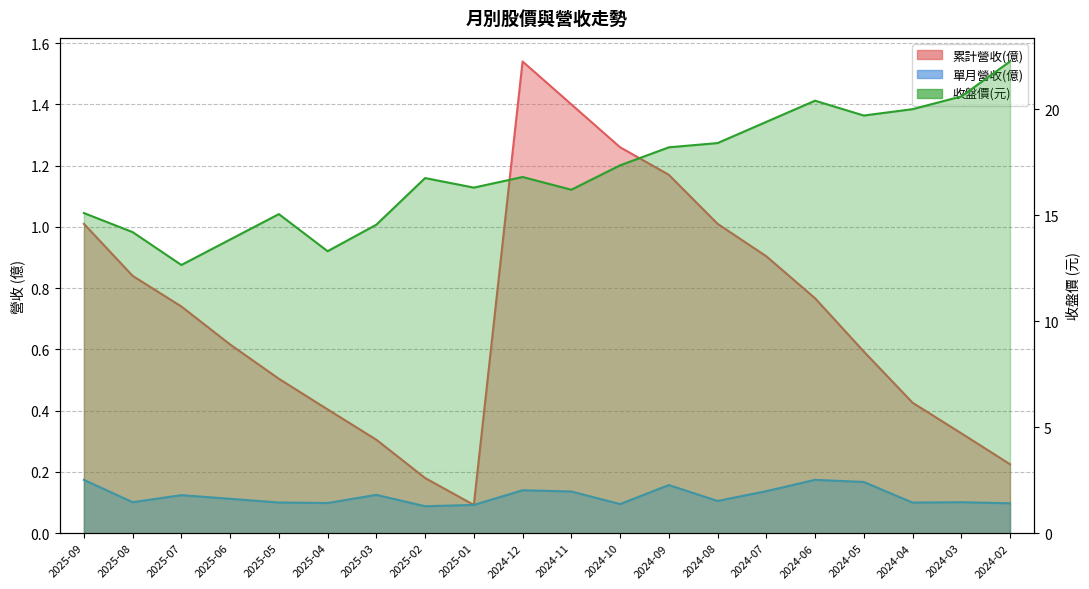

What is the lowest value of the 累計營收(億) series?

0.1